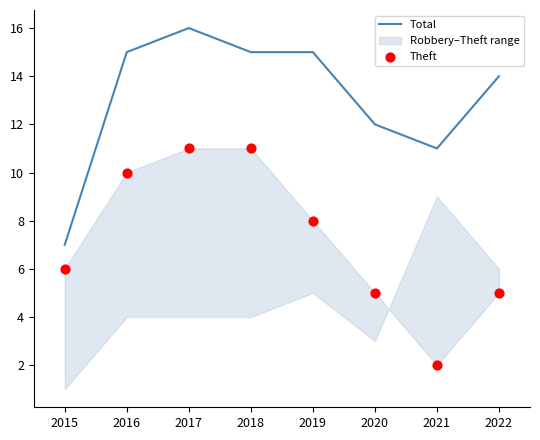

Which series has the largest total across all categories?

Total